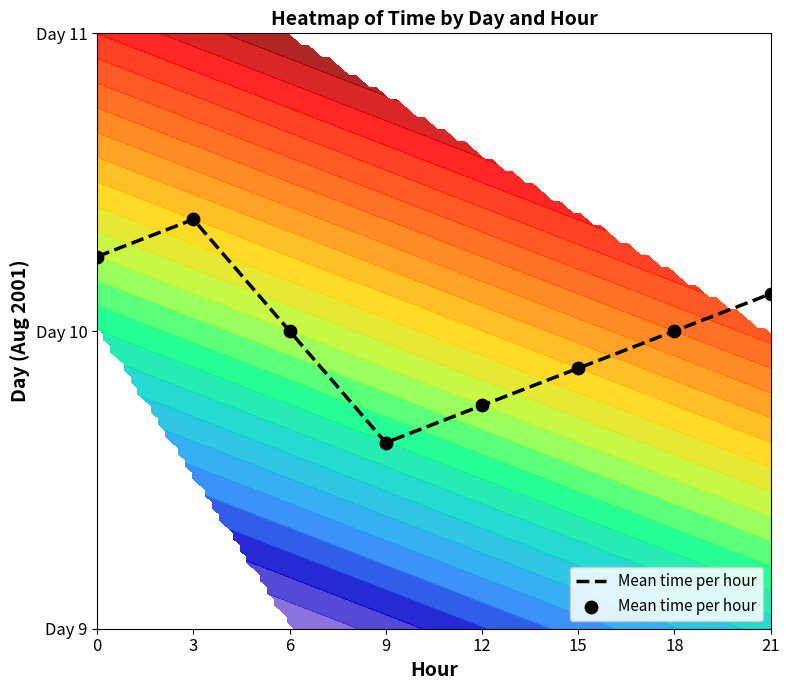

What is the smallest value displayed?

0.6